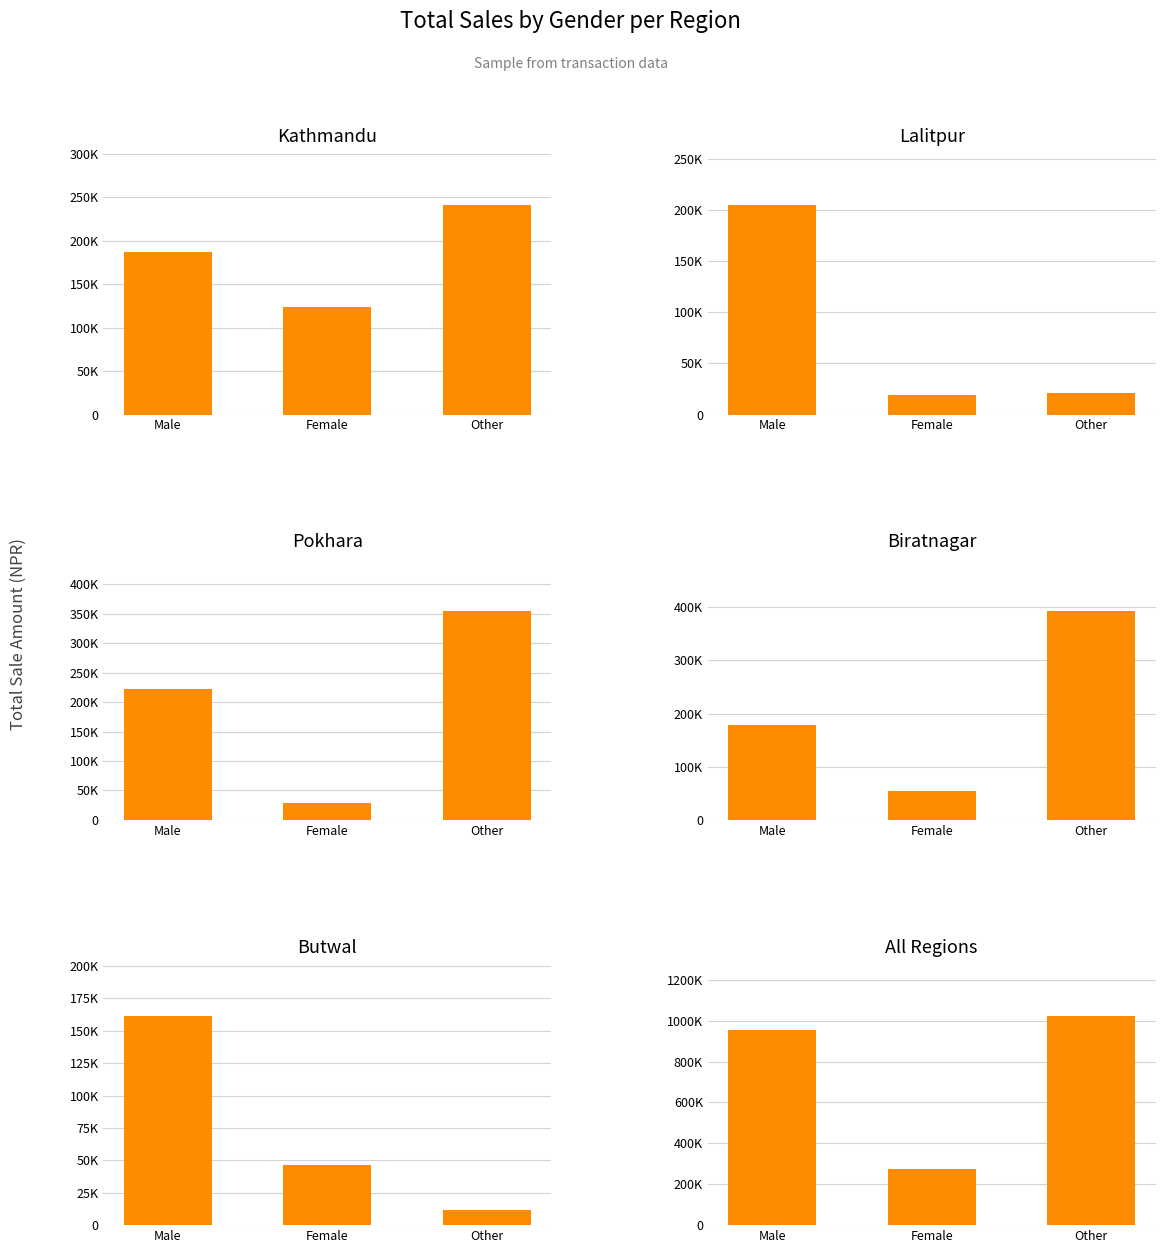

Which series changed the most between Female and Other?

All Regions